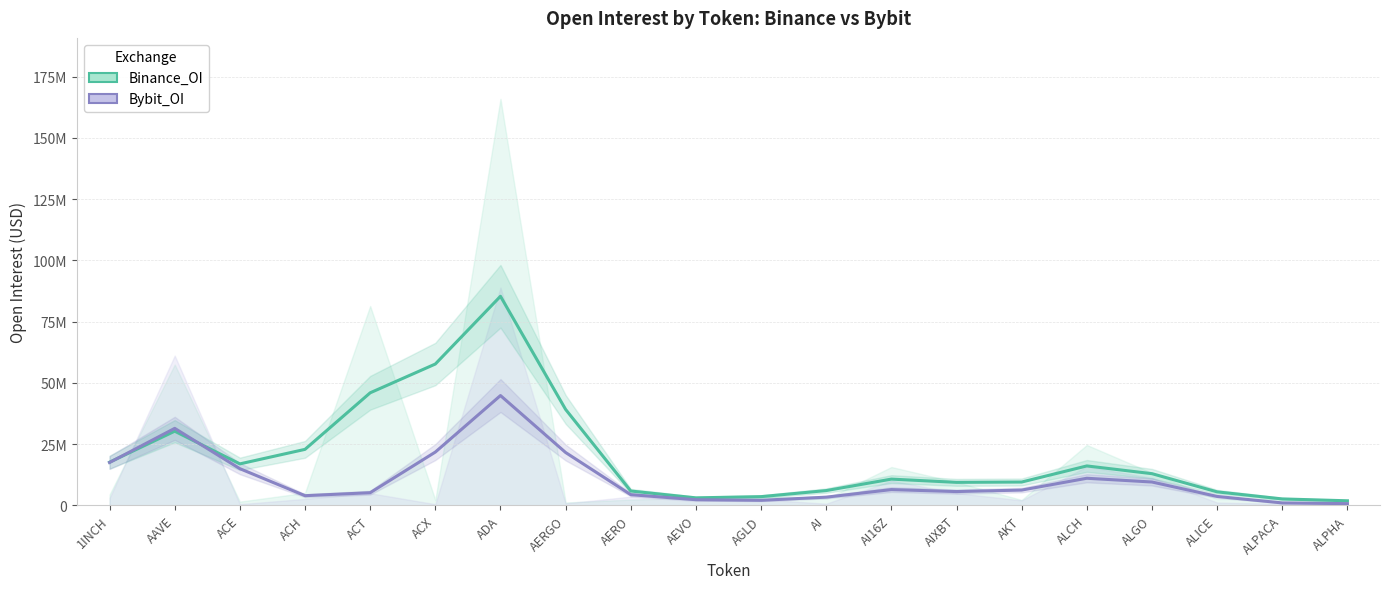

True or false: Binance_OI and Bybit_OI intersect in this chart.

True